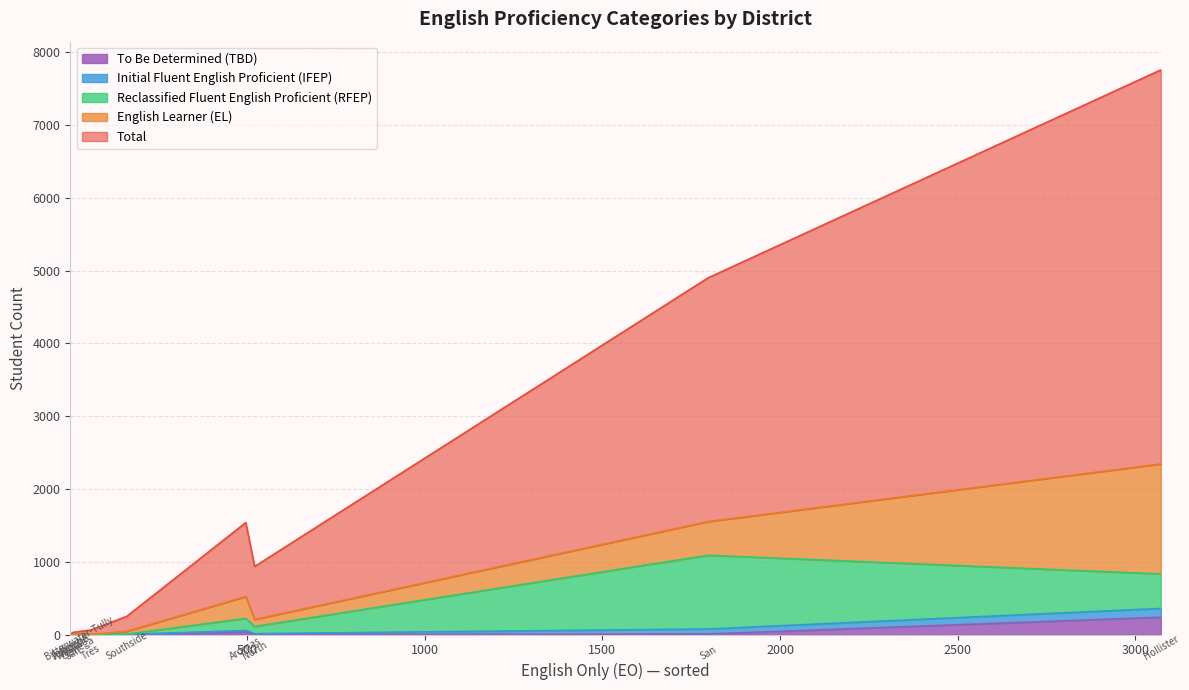

Reading left to right, extract all data points from this chart.

English Only (EO): Aromas - San Juan Unified=496	Bitterwater-Tully Elementary=27	Cienega Union Elementary=22	Hollister=3072	Jefferson Elementary=2	North County Joint Union Elementary=521	Panoche Elementary=4	San Benito County Office of Education=11	San Benito High=1798	Southside Elementary=161	Tres Pinos Union Elementary=60	Willow Grove Union Elementary=2
Total: Aromas - San Juan Unified=1017	Bitterwater-Tully Elementary=34	Cienega Union Elementary=29	Hollister=5415	Jefferson Elementary=6	North County Joint Union Elementary=728	Panoche Elementary=7	San Benito County Office of Education=21	San Benito High=3350	Southside Elementary=205	Tres Pinos Union Elementary=61	Willow Grove Union Elementary=12
English Learner (EL): Aromas - San Juan Unified=300	Bitterwater-Tully Elementary=4	Cienega Union Elementary=2	Hollister=1511	Jefferson Elementary=2	North County Joint Union Elementary=97	Panoche Elementary=2	San Benito County Office of Education=6	San Benito High=463	Southside Elementary=39	Tres Pinos Union Elementary=1	Willow Grove Union Elementary=10
Reclassified Fluent English Proficient (RFEP): Aromas - San Juan Unified=166	Bitterwater-Tully Elementary=3	Cienega Union Elementary=4	Hollister=474	Jefferson Elementary=1	North County Joint Union Elementary=98	Panoche Elementary=0	San Benito County Office of Education=3	San Benito High=1013	Southside Elementary=4	Tres Pinos Union Elementary=0	Willow Grove Union Elementary=0
Initial Fluent English Proficient (IFEP): Aromas - San Juan Unified=22	Bitterwater-Tully Elementary=0	Cienega Union Elementary=1	Hollister=121	Jefferson Elementary=0	North County Joint Union Elementary=12	Panoche Elementary=0	San Benito County Office of Education=1	San Benito High=69	Southside Elementary=0	Tres Pinos Union Elementary=0	Willow Grove Union Elementary=0
To Be Determined (TBD): Aromas - San Juan Unified=33	Bitterwater-Tully Elementary=0	Cienega Union Elementary=0	Hollister=237	Jefferson Elementary=1	North County Joint Union Elementary=0	Panoche Elementary=1	San Benito County Office of Education=0	San Benito High=7	Southside Elementary=1	Tres Pinos Union Elementary=0	Willow Grove Union Elementary=0